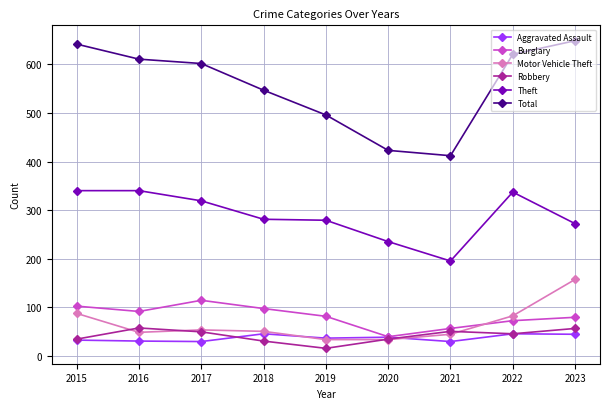

What is the total value across all series at 2017?

1166